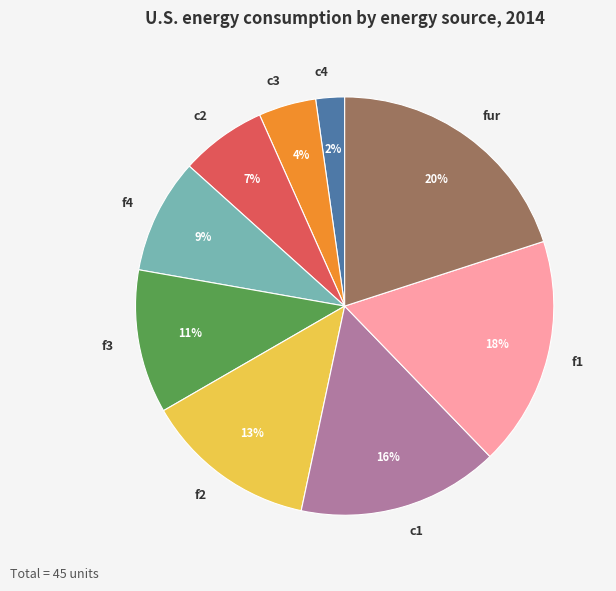

Rank the categories by value from highest to lowest.

fur, f1, c1, f2, f3, f4, c2, c3, c4